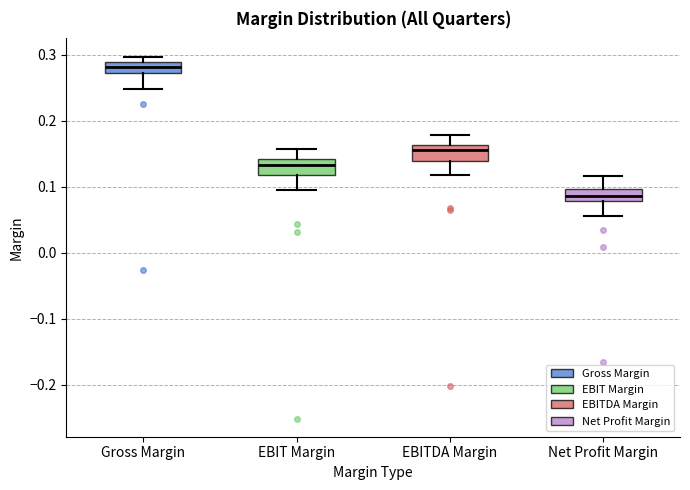

Reading left to right, transcribe this box plot: for each box, give where its median line is, the range the box spans, and where its two whiskers end, as read against the y-axis. The values are not printed on the chart, so give them approximately, as read against the axis.

Gross Margin: median 0.28, box 0.27 to 0.29, whiskers 0.25 to 0.30
EBIT Margin: median 0.13, box 0.12 to 0.14, whiskers 0.09 to 0.16
EBITDA Margin: median 0.16 (just below the box's upper edge), box 0.14 to 0.16, whiskers 0.12 to 0.18
Net Profit Margin: median 0.09, box 0.08 to 0.10, whiskers 0.06 to 0.12